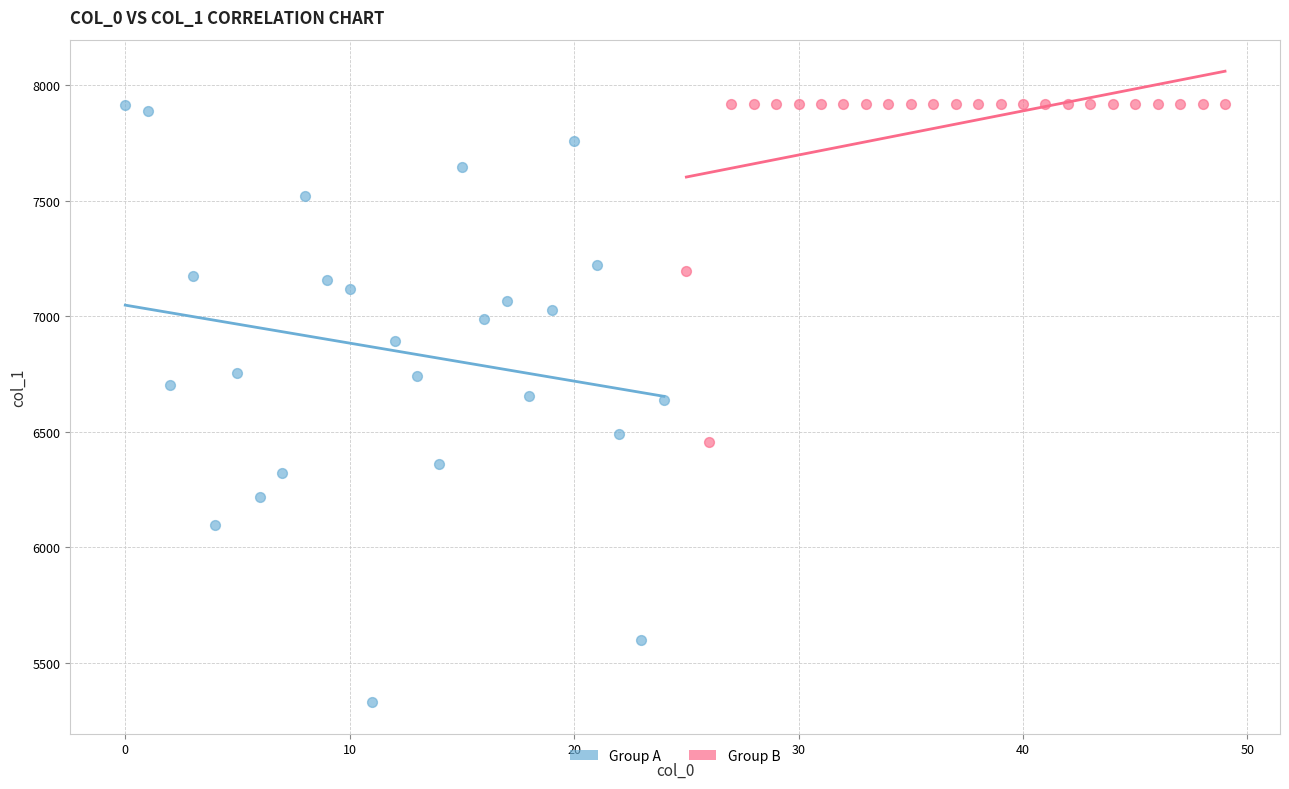

Which series has the widest spread of Y values?

Group A